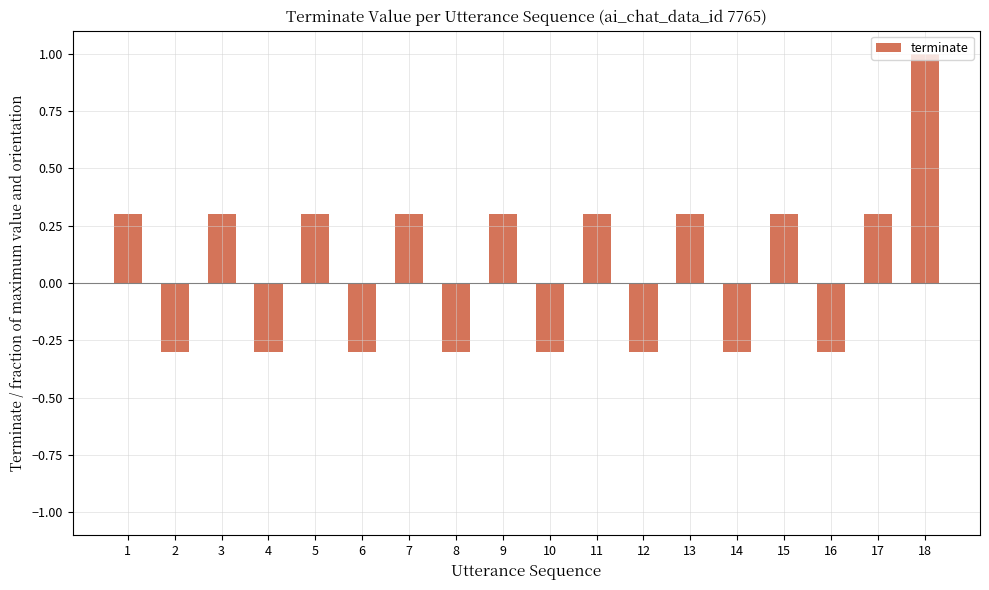

What is the difference between the maximum and minimum values?

1.3